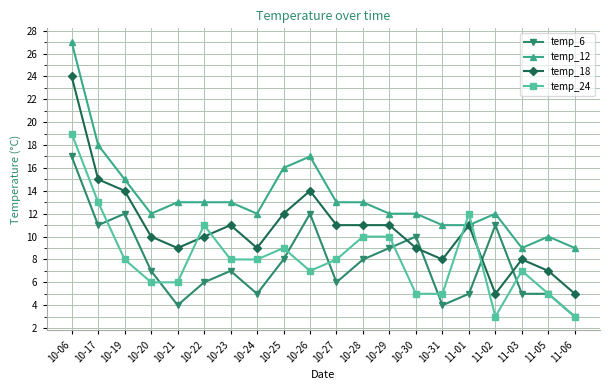

What is the difference between the highest and lowest values at 11-01?

7